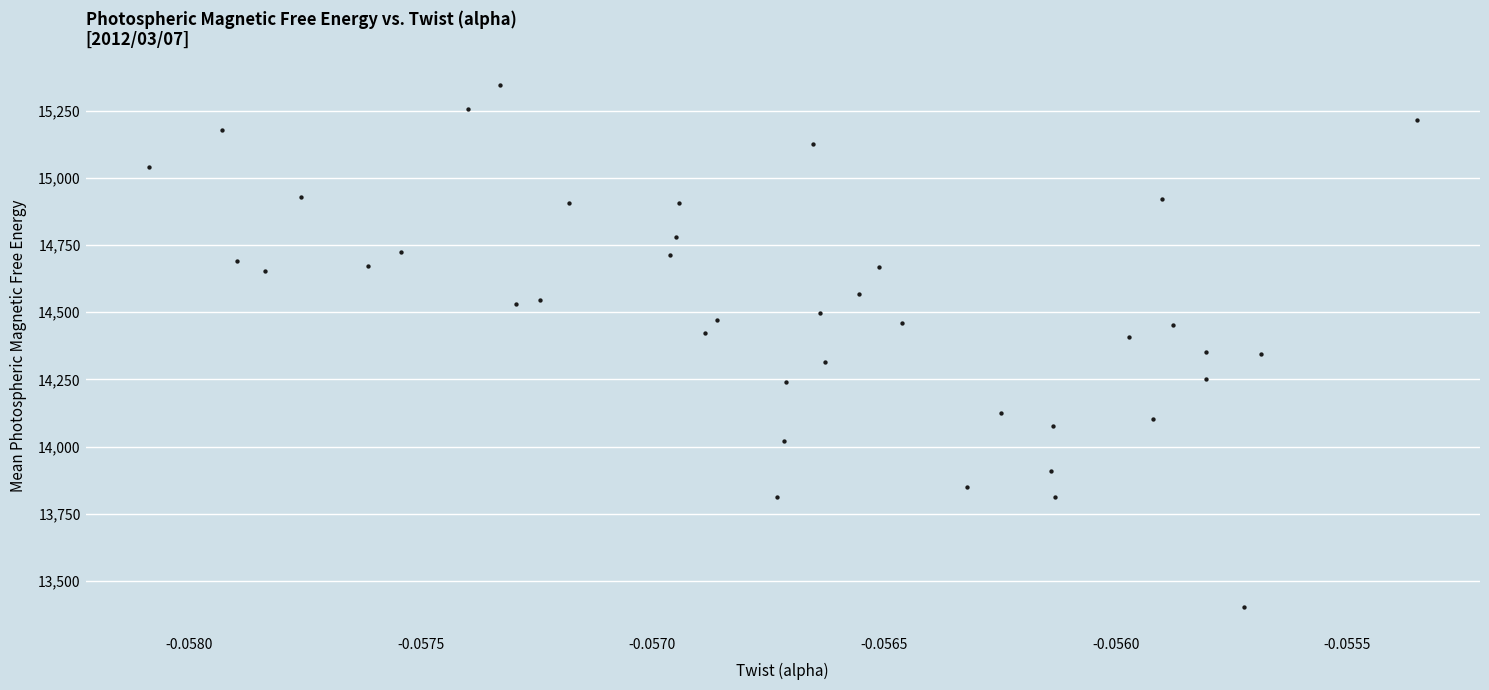

What is the range of Y values (max minus min)?

1940.3